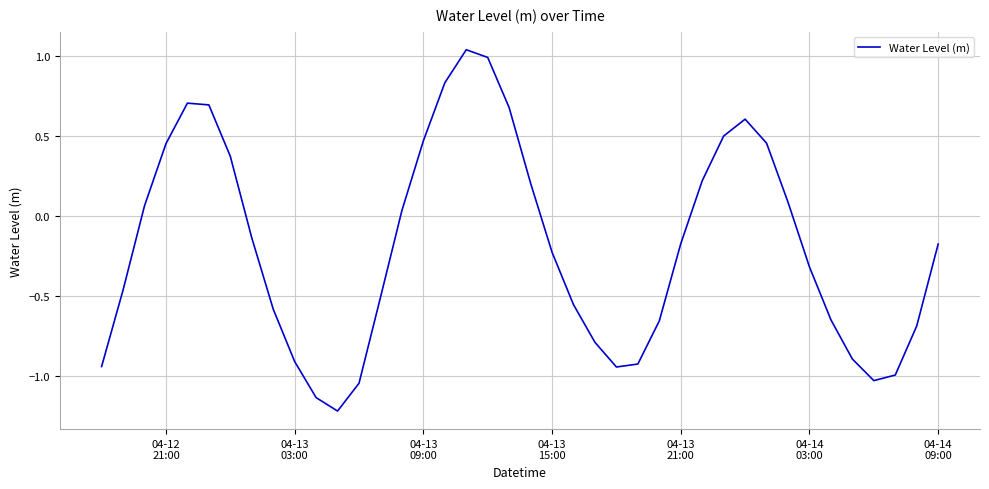

What is the smallest value displayed?

-1.2